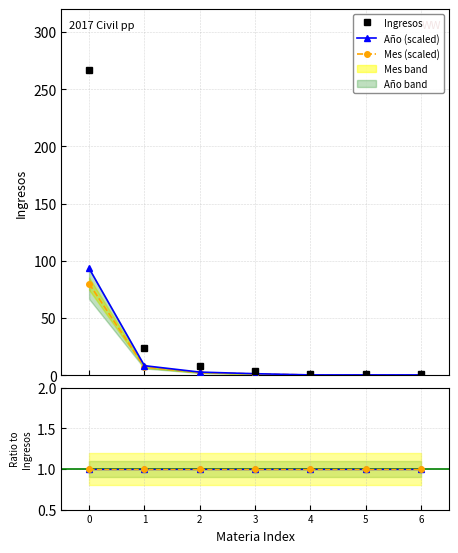

What is the difference between the highest and lowest values at 5?

0.7